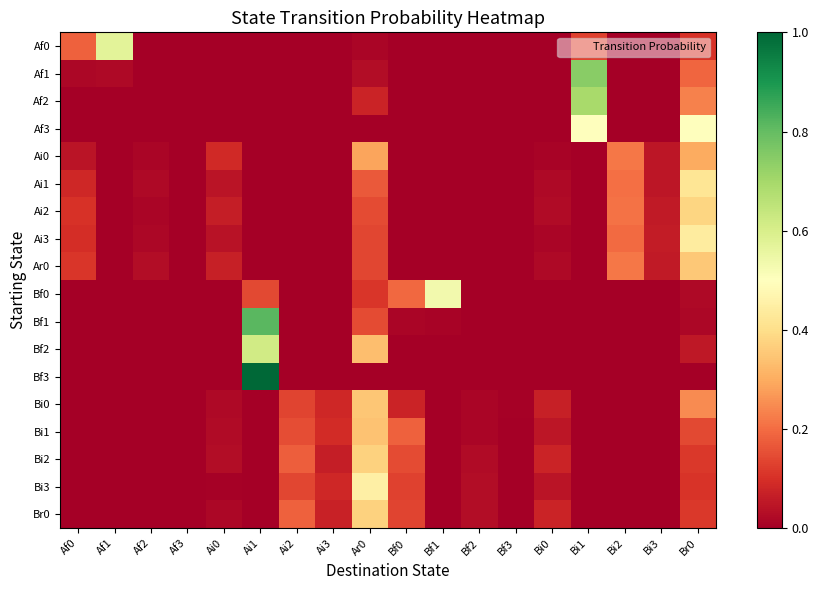

Count the number of categories in the chart.

18